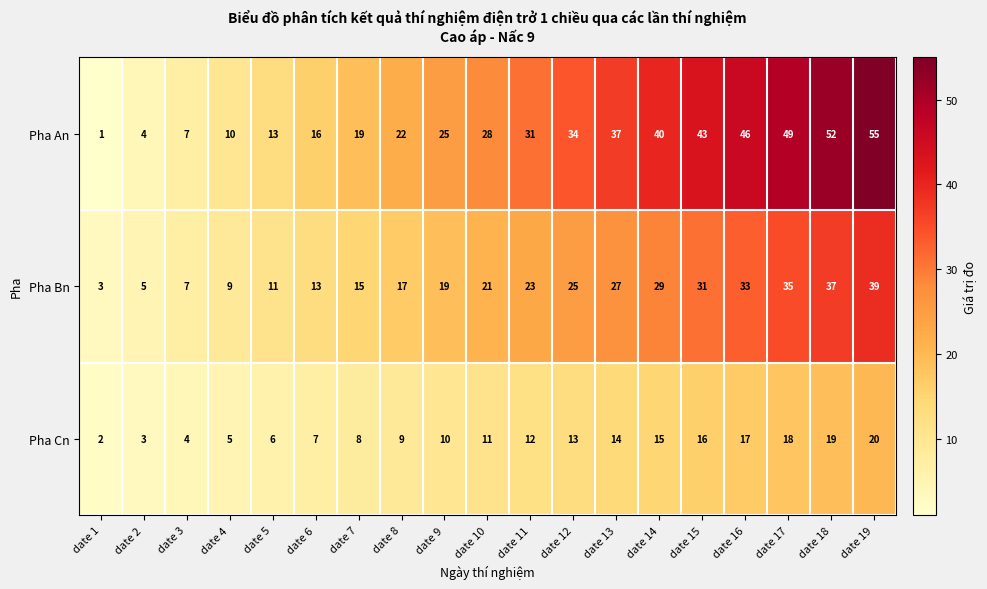

What is the total value across all series at date 12?

72